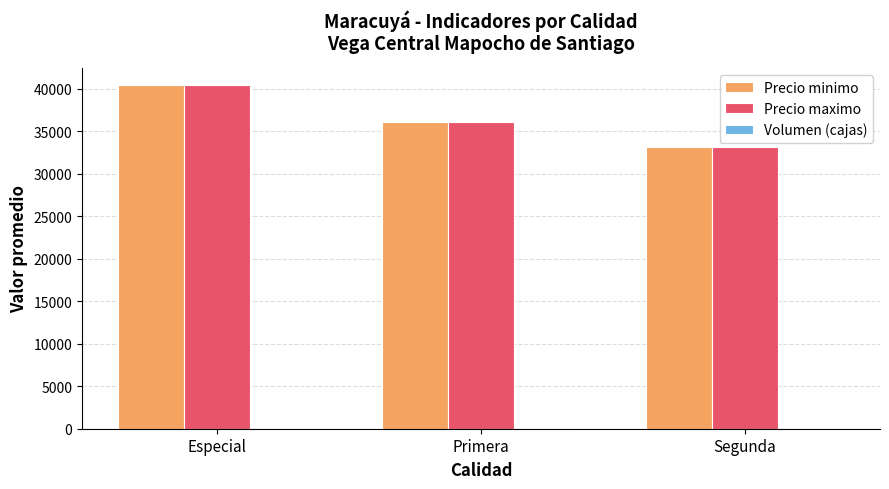

Where is Precio maximo nearest to the value 36798?

Primera